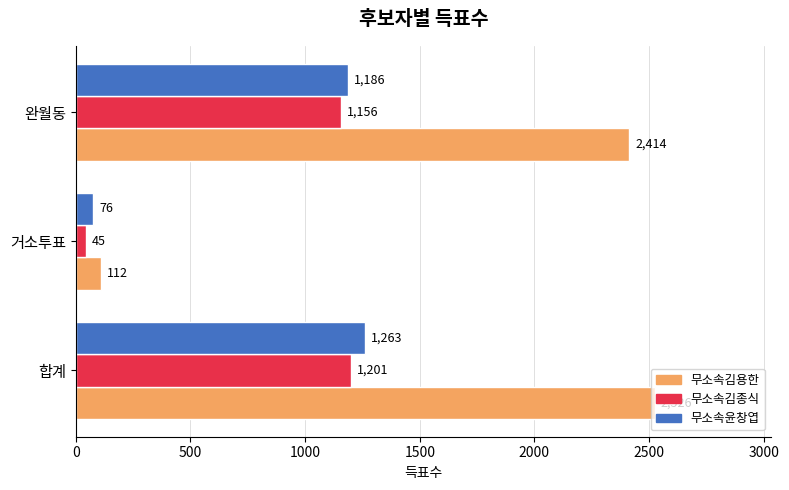

What is the difference between the 무소속김종식 values at 완월동 and 합계?

45